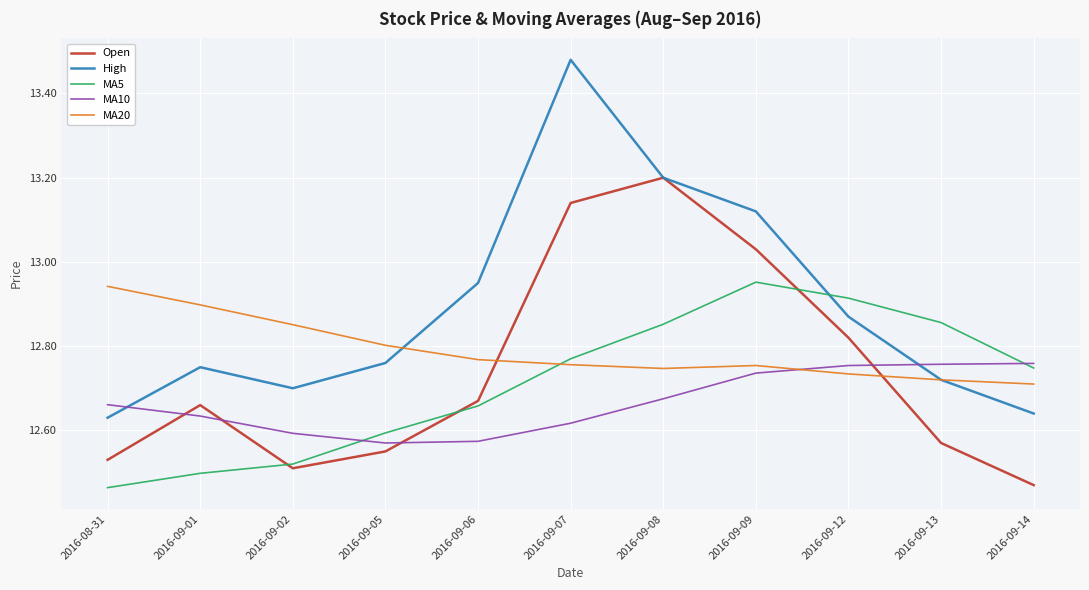

What is the spread (max minus min) of values at 2016-09-02?

0.3